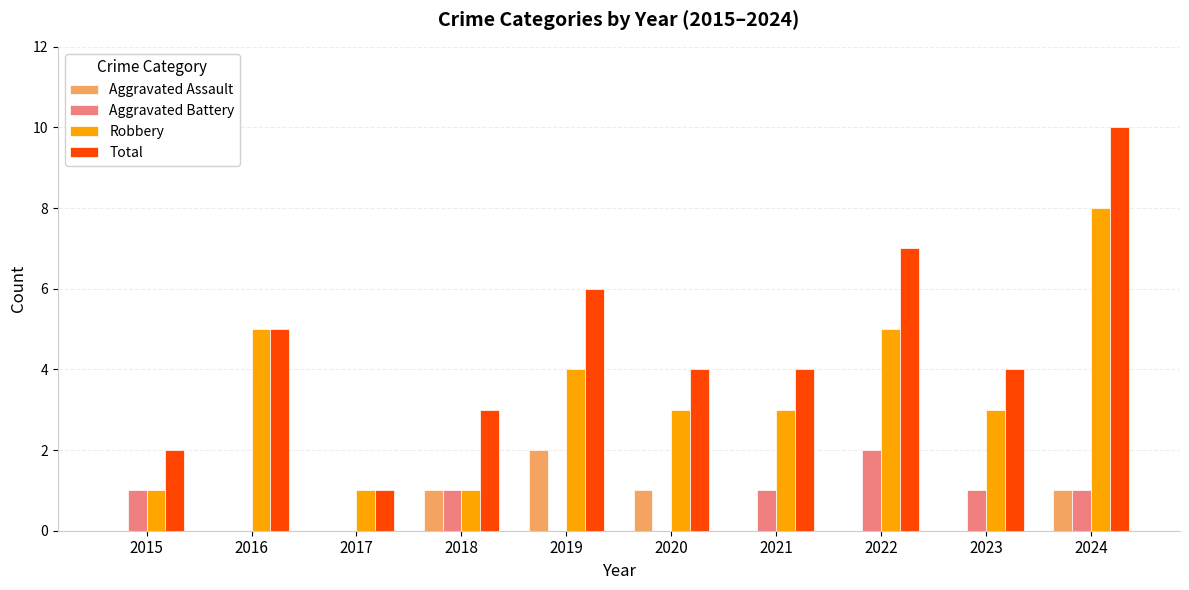

Which category has the highest value in the Total series?

2024